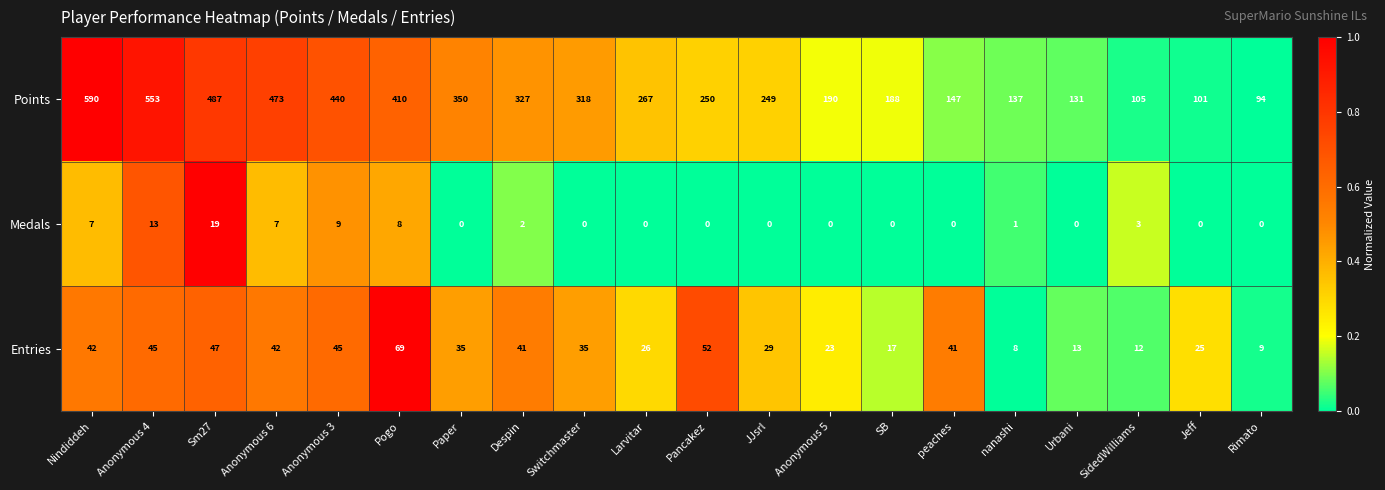

The value of Entries at peaches is 21. True or false?

False